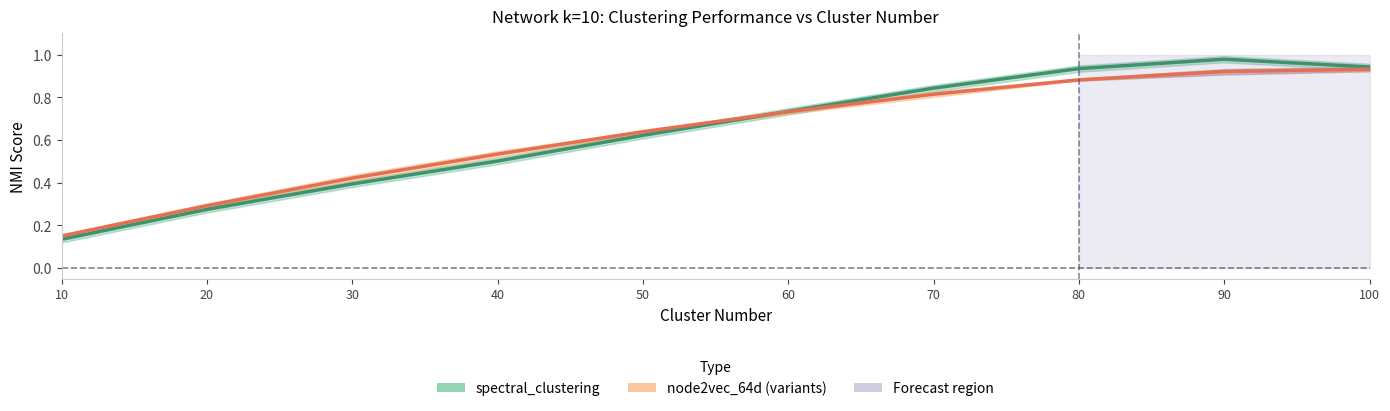

Where is spectral_clustering nearest to the value 0?

10